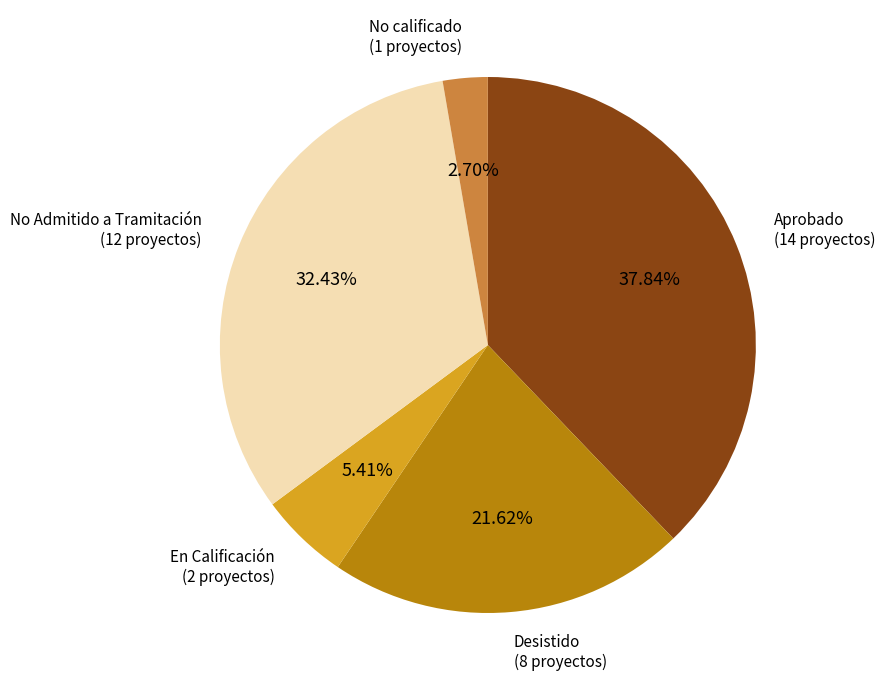

Is there a majority slice in this chart?

No